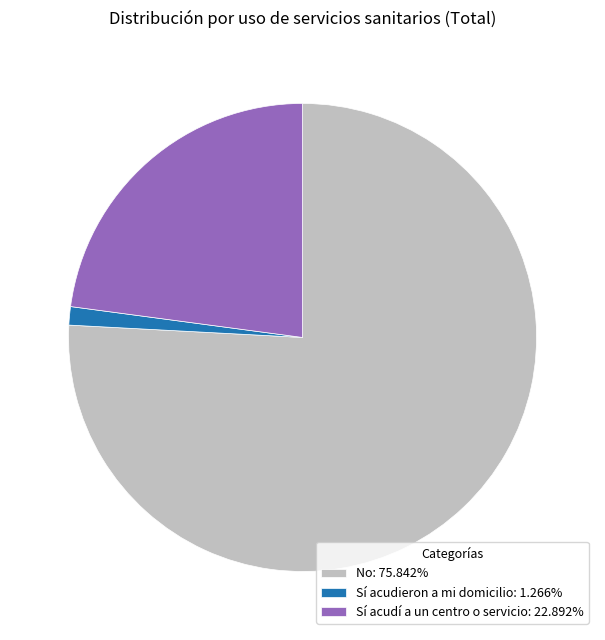

Do Sí acudí a un centro o servicio and Sí acudieron a mi domicilio together represent more than half of the pie?

No